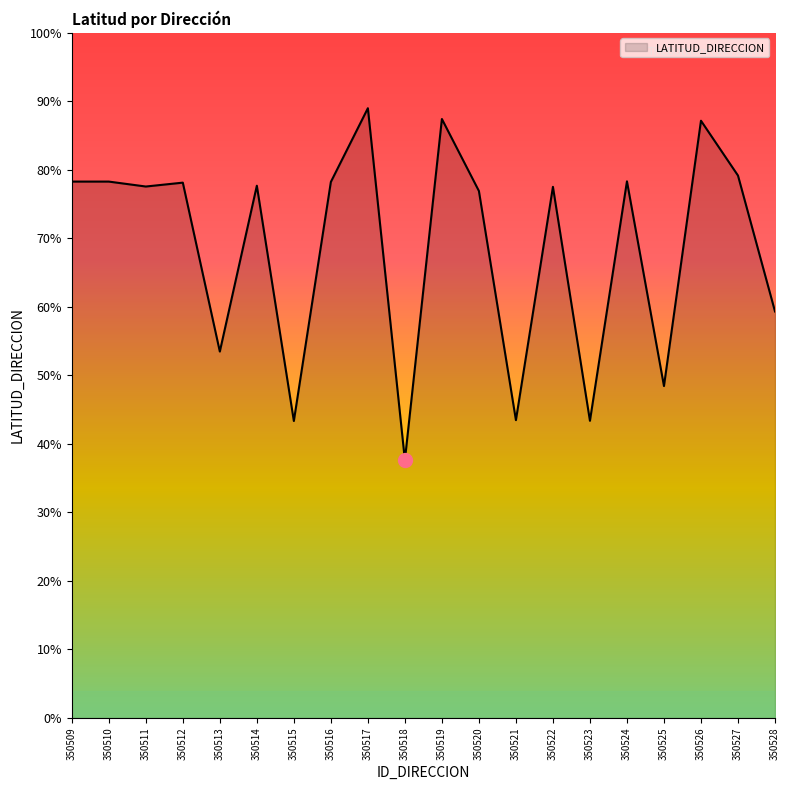

Which has a higher value, 350528 or 350527?

350527